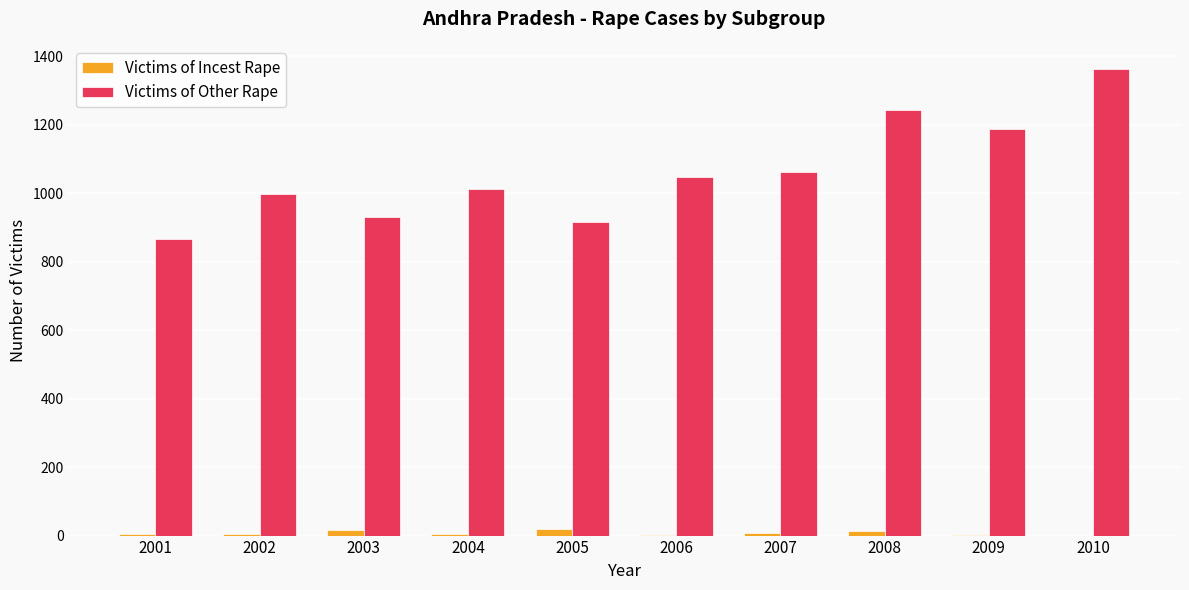

True or false: Victims of Other Rape has a value of 917 at 2005.

True